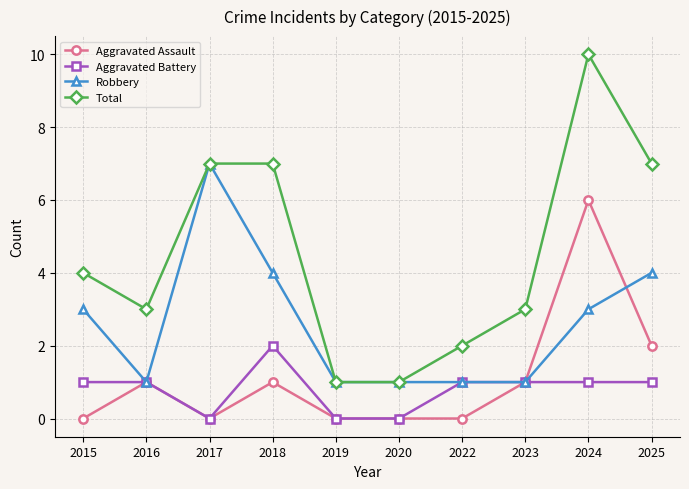

Which series has the widest spread of values?

Total